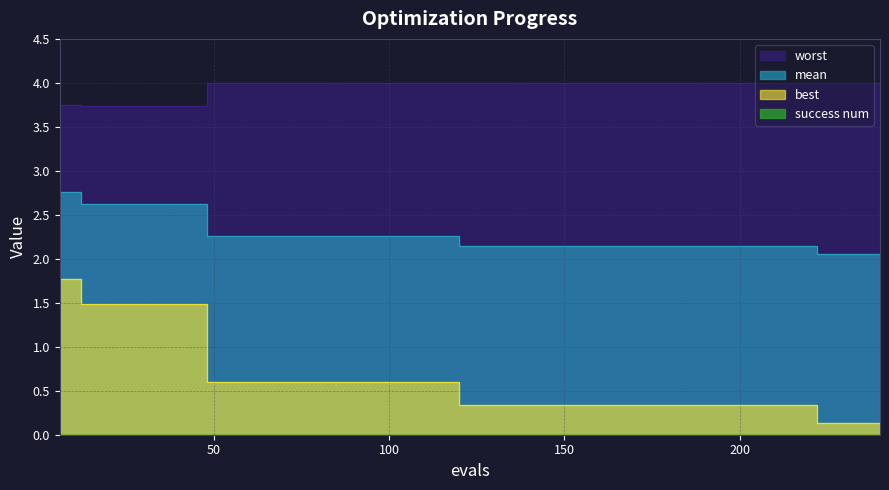

At how many categories does at least one series exceed 2?

40